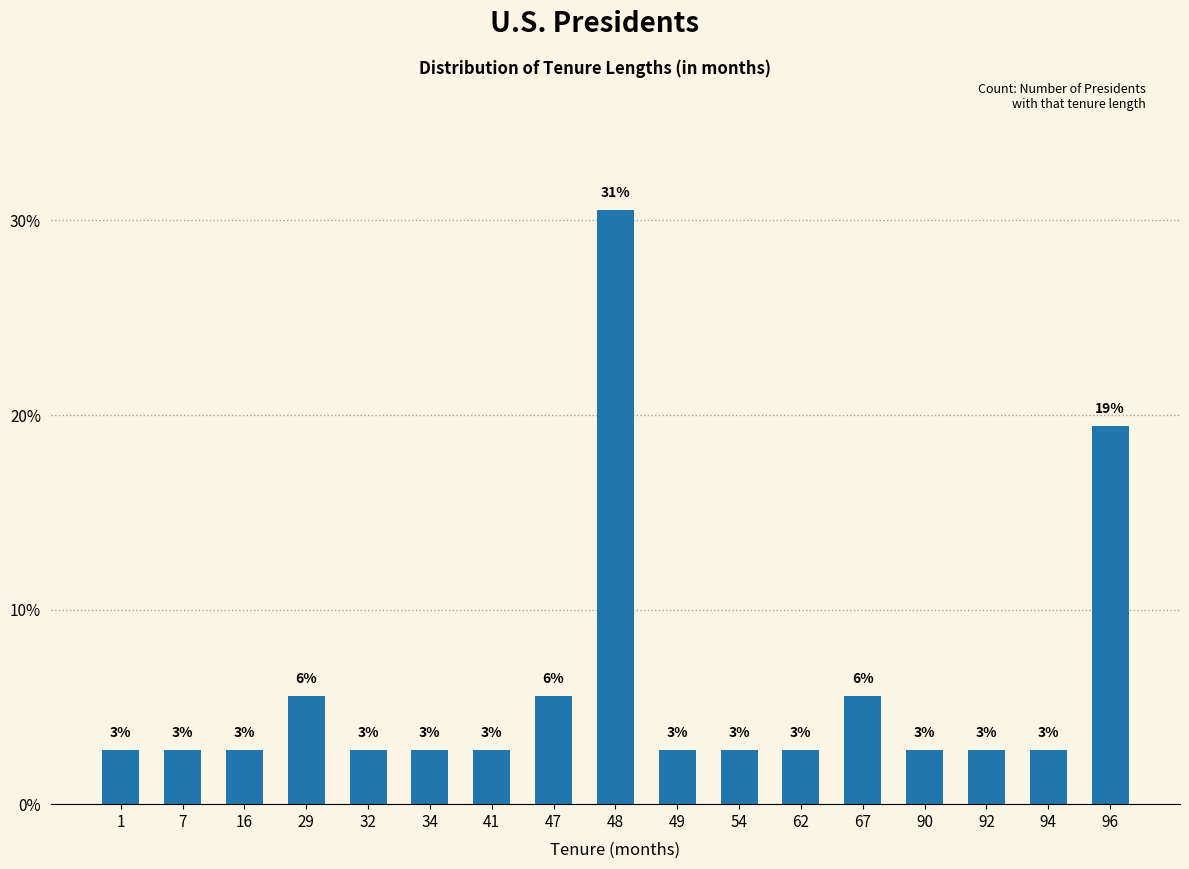

What value does the data have at 7?

2.8